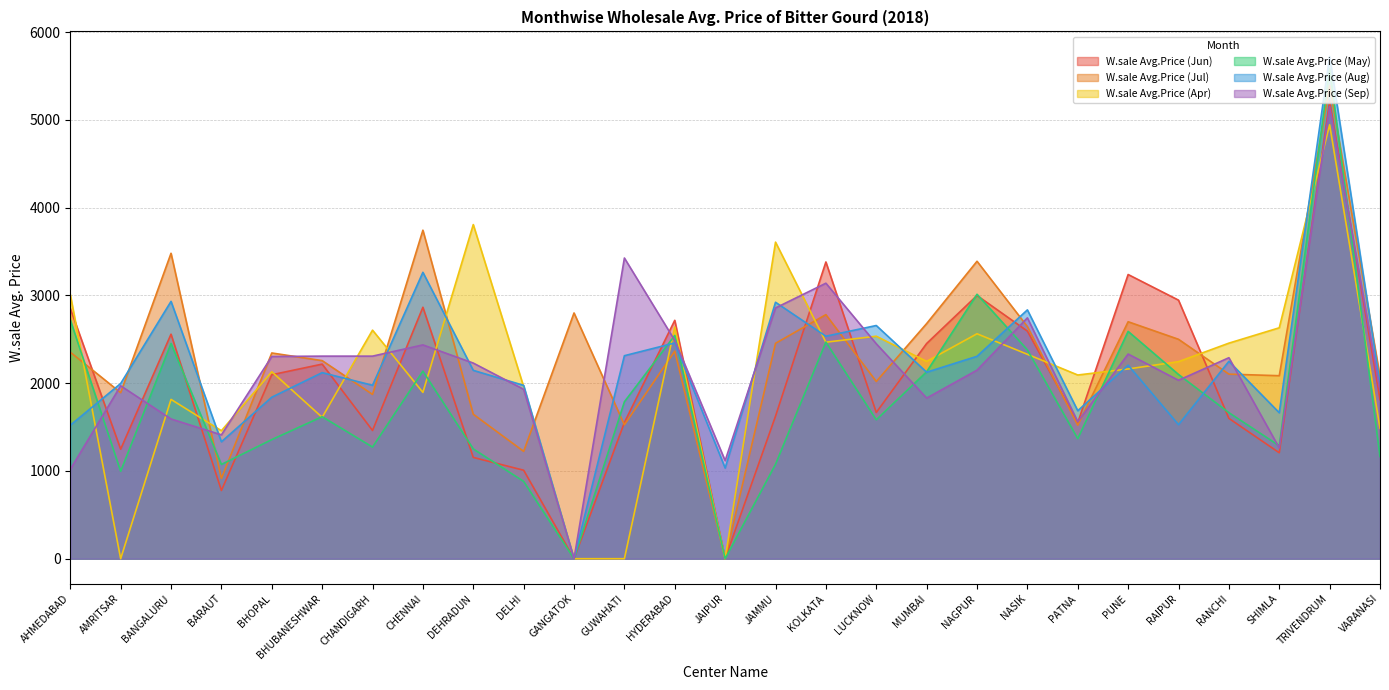

Which category has the lowest value across all series?

GANGATOK